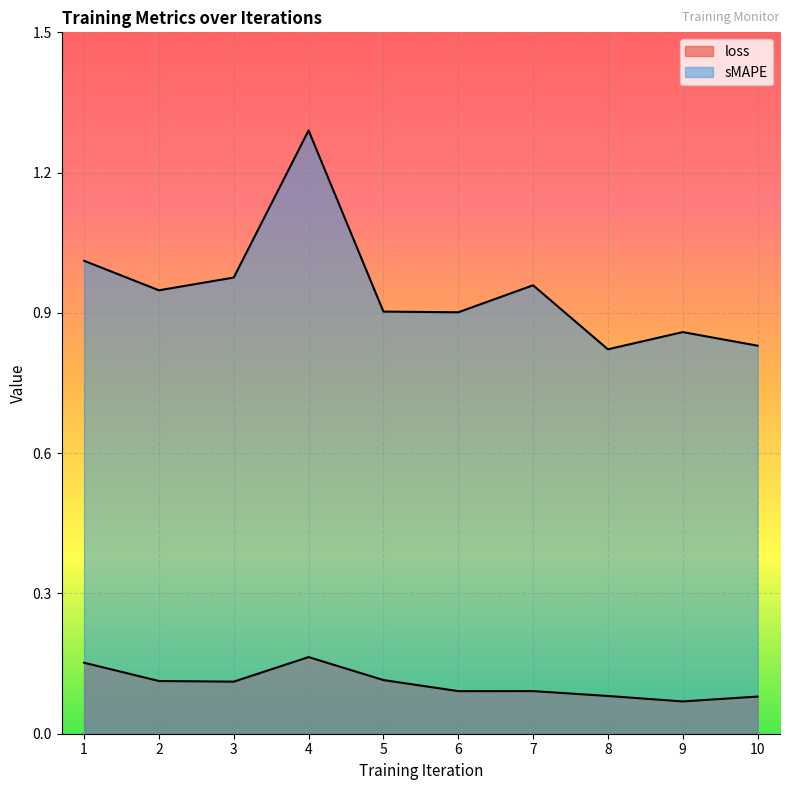

At which label is loss closest to 0?

9